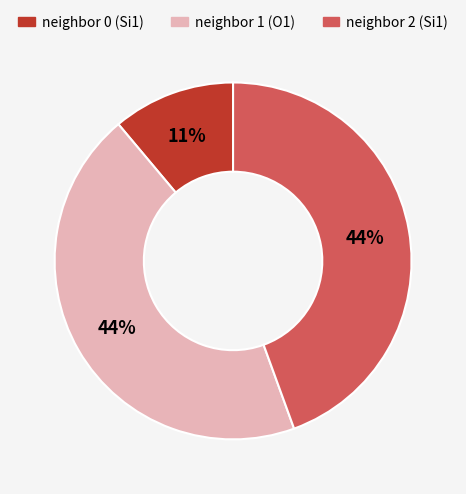

To the nearest percent, what is the average slice percentage?

33%